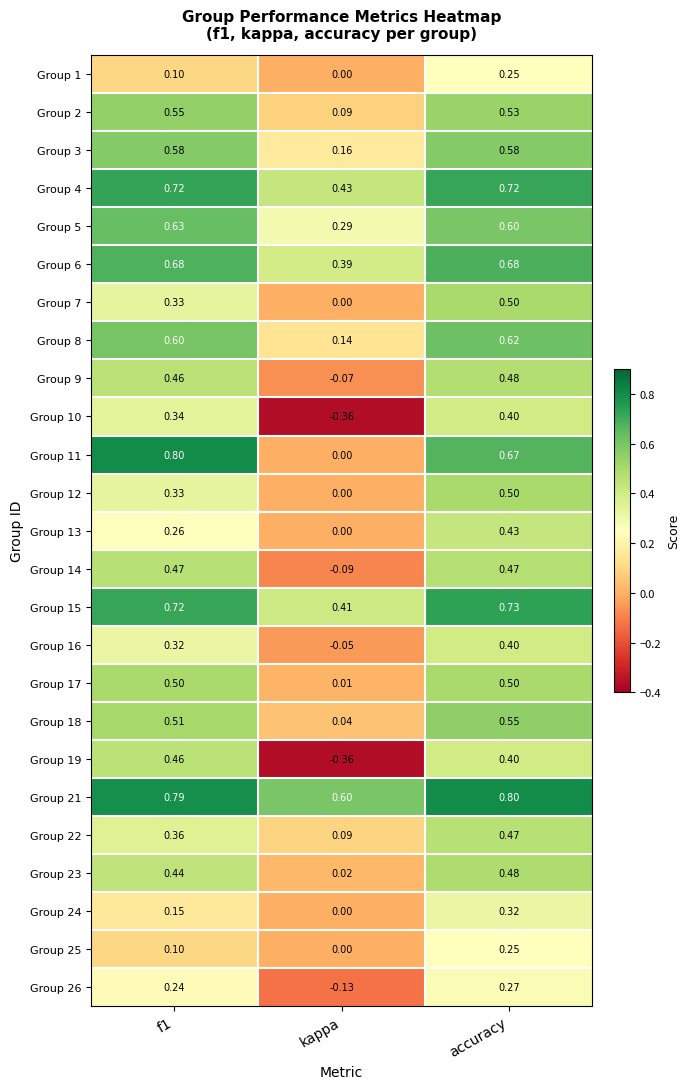

Which category has the highest value in the Group 12 series?

accuracy